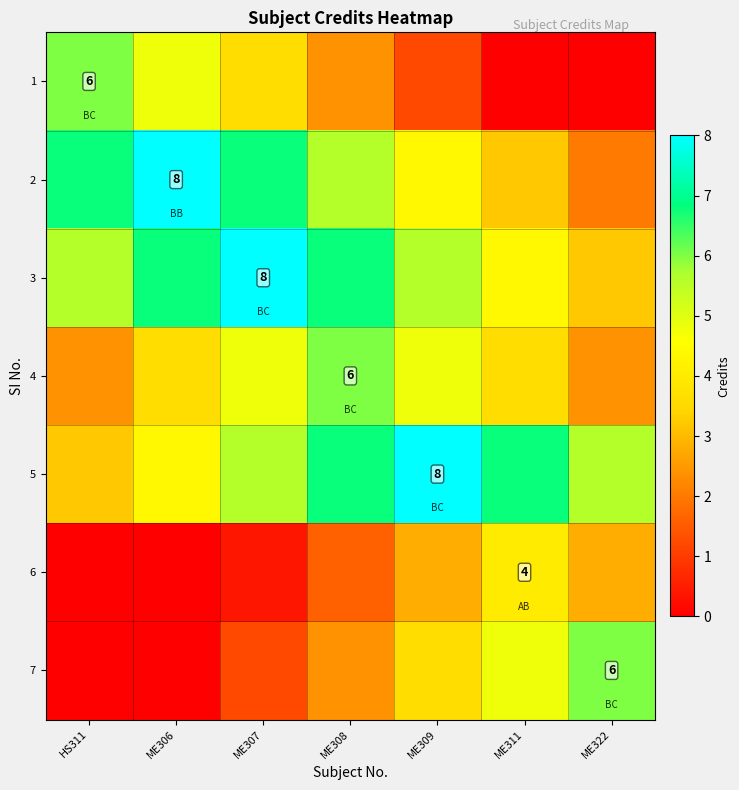

Which has a higher value, ME306 or HS311?

HS311